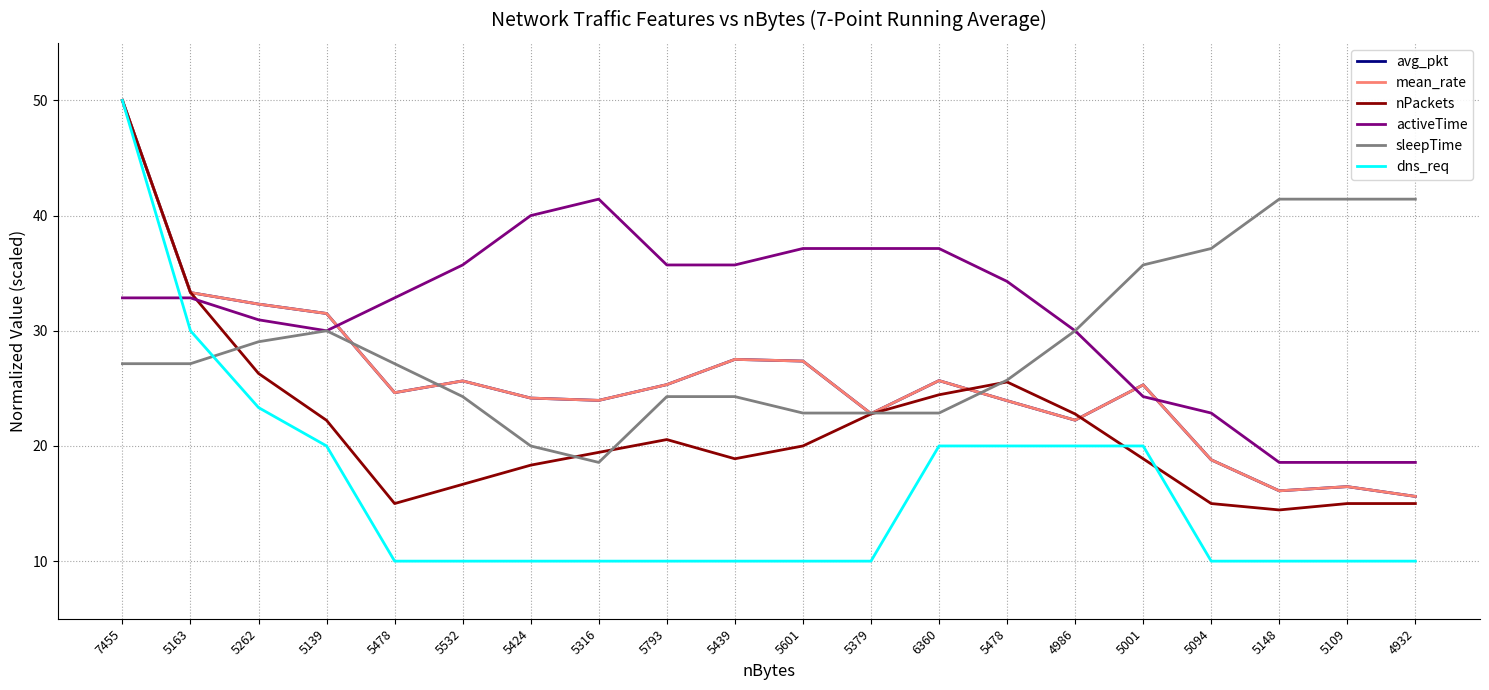

Between 5478 and 4986, which series saw the biggest shift?

activeTime